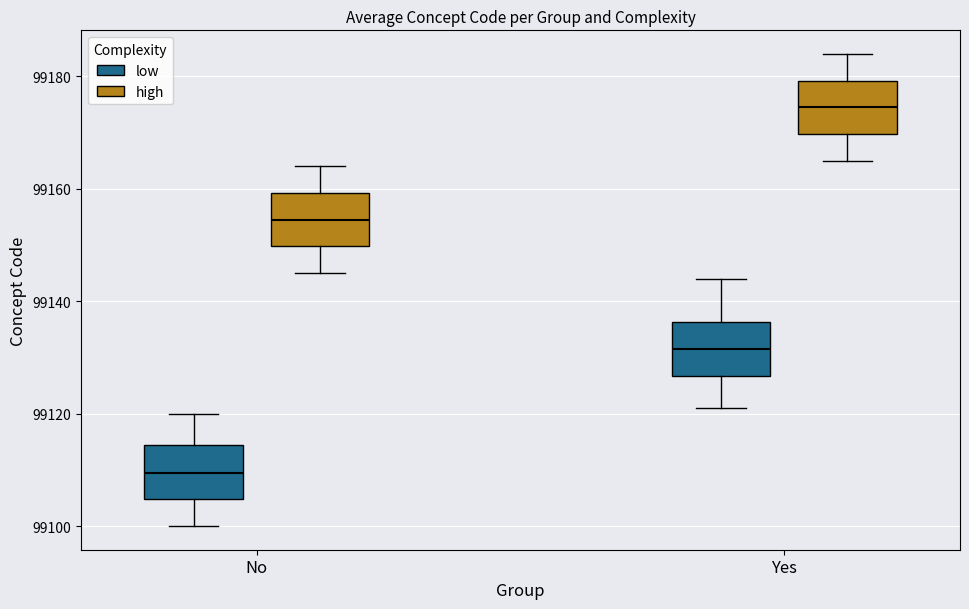

Where is the lower edge of the box for No (low) on the y-axis? The values are not printed on the chart, so give them approximately, as read against the axis.

99104